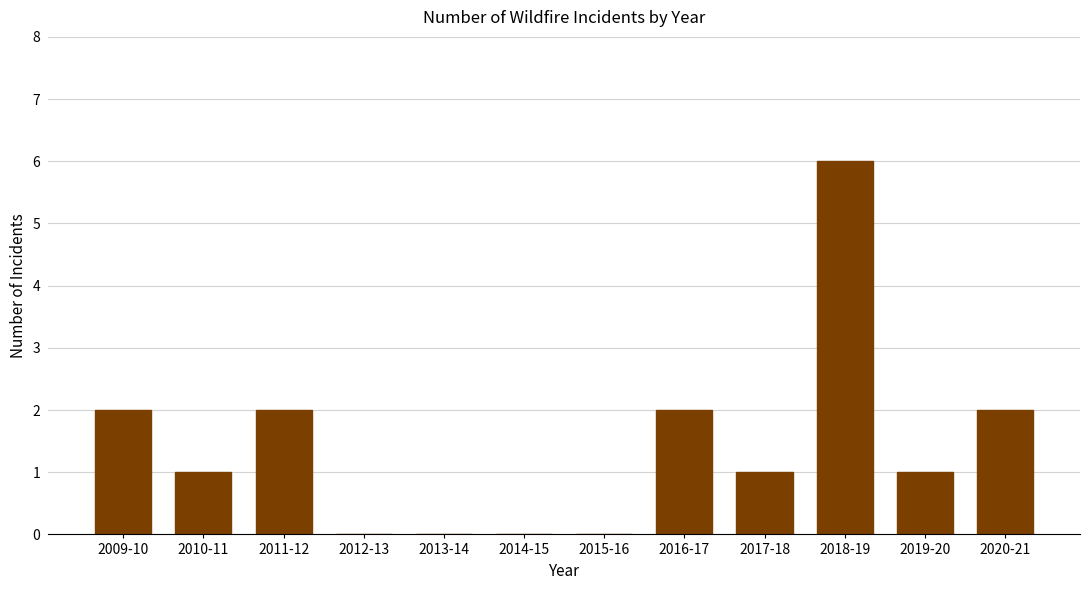

Reading left to right, list all the values displayed in this chart.

2009-10=2	2010-11=1	2011-12=2	2012-13=0	2013-14=0	2014-15=0	2015-16=0	2016-17=2	2017-18=1	2018-19=6	2019-20=1	2020-21=2